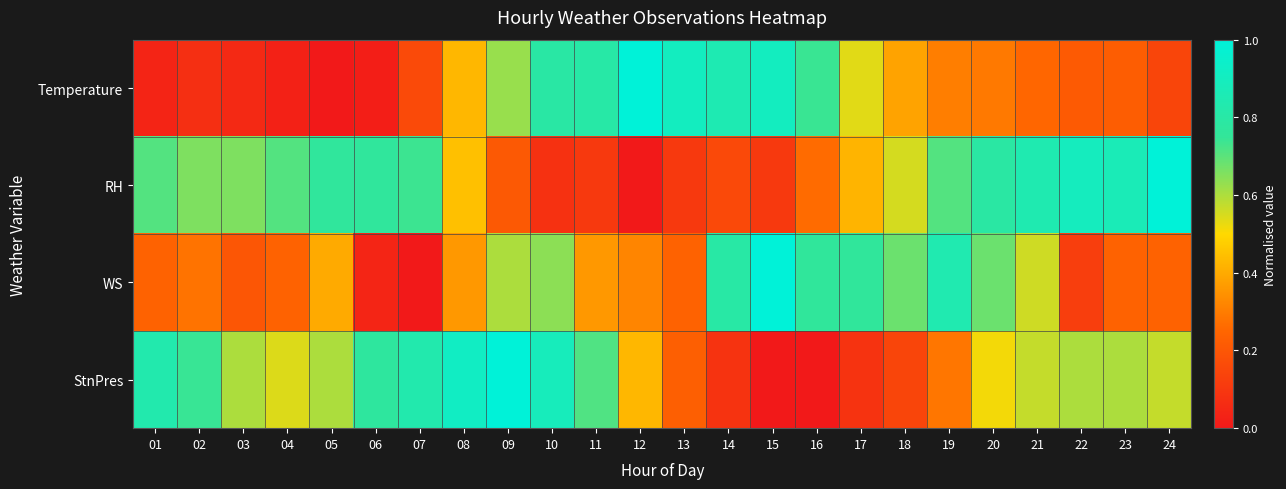

Which label corresponds to the largest value in the chart?

12